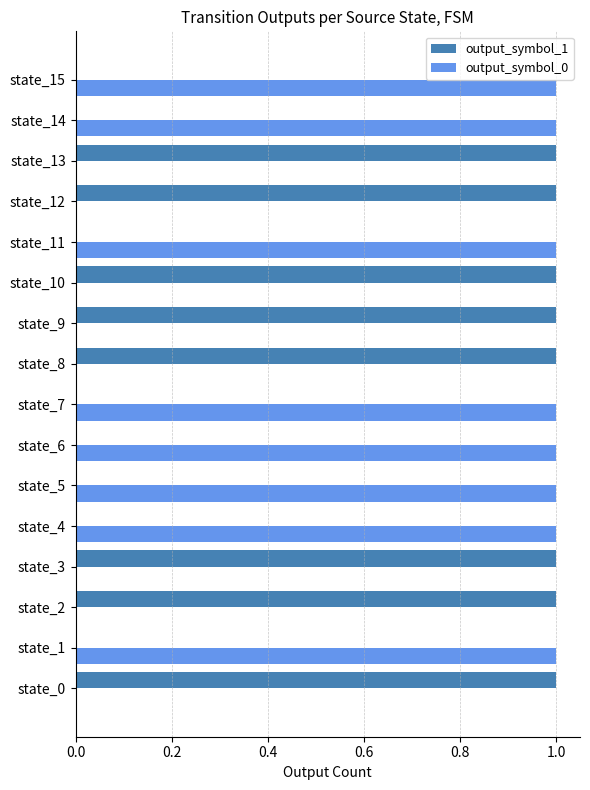

Is the value of output_symbol_1 at state_0 greater than the value of output_symbol_0 at state_9?

Yes